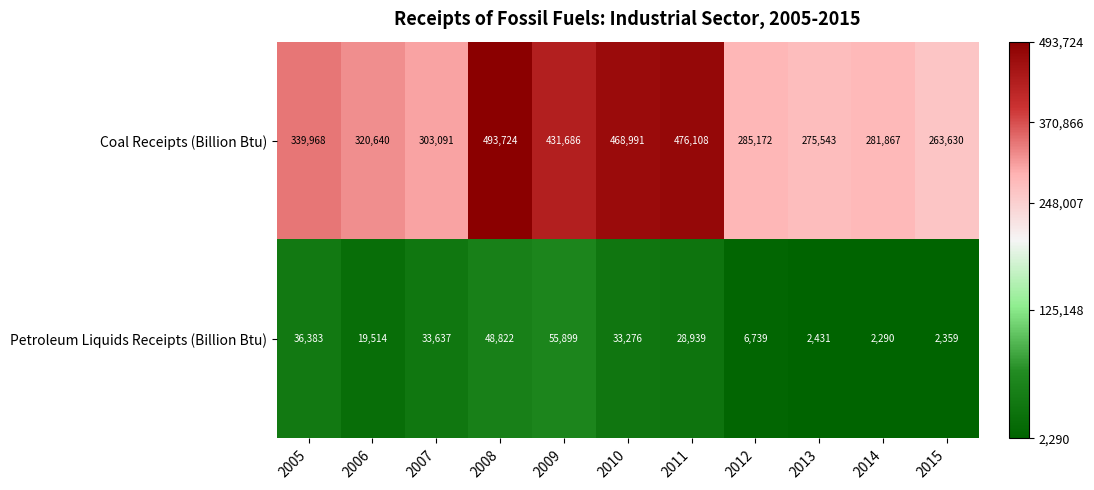

The Petroleum Liquids Receipts (Billion Btu) series shows 36383 at 2005. True or false?

True